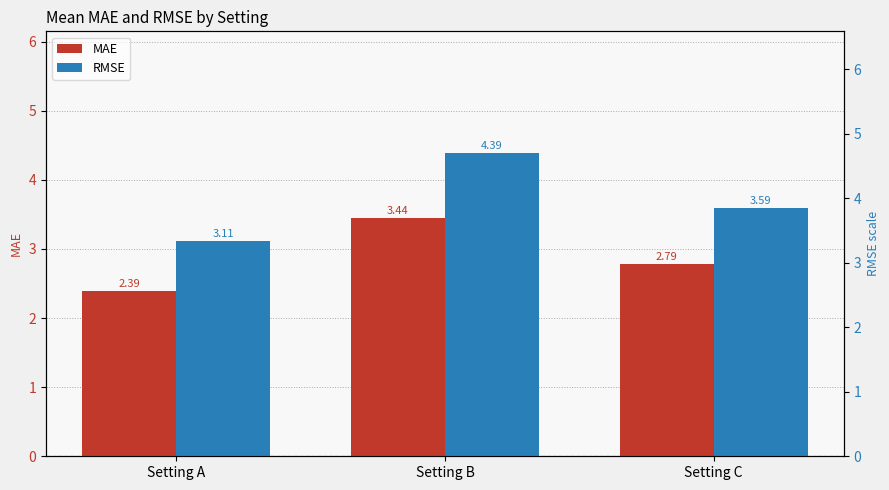

Between Setting A and Setting C, which is larger?

Setting C